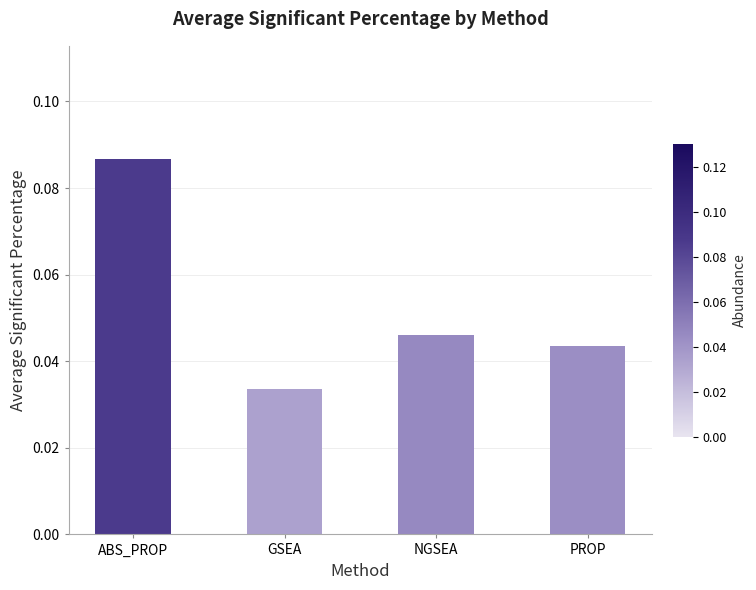

How many series are shown in this chart?

1